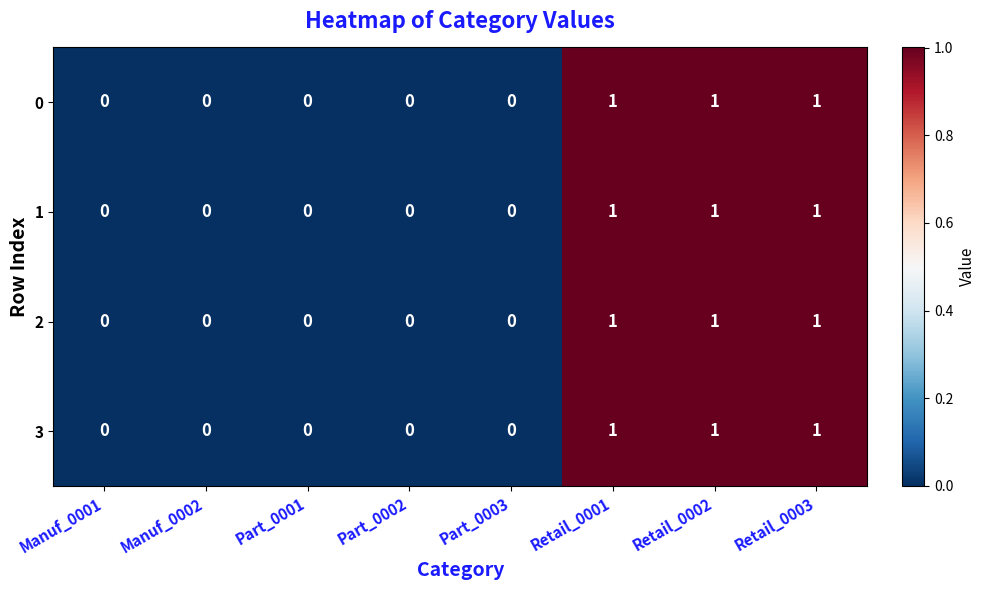

Is the value of 3 at Manuf_0002 greater than the value of 2 at Retail_0002?

No